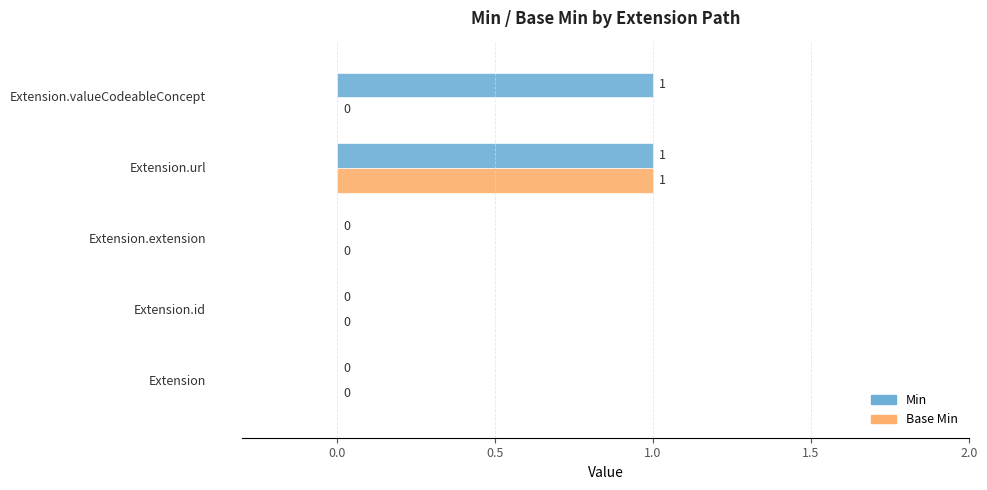

Which series has the largest total across all categories?

Min